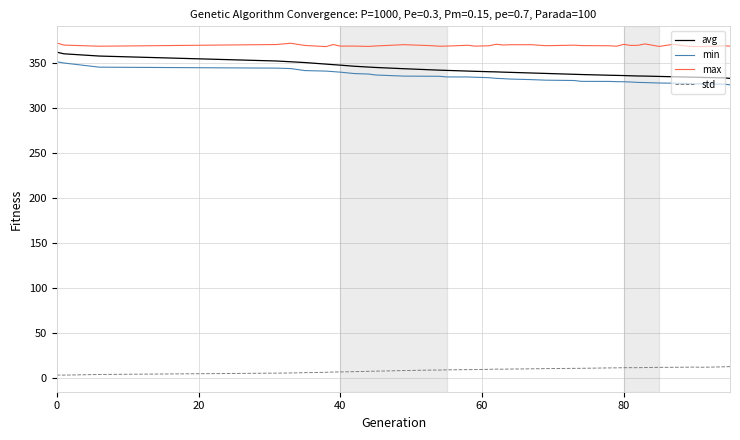

True or false: min and std cross at least once.

False